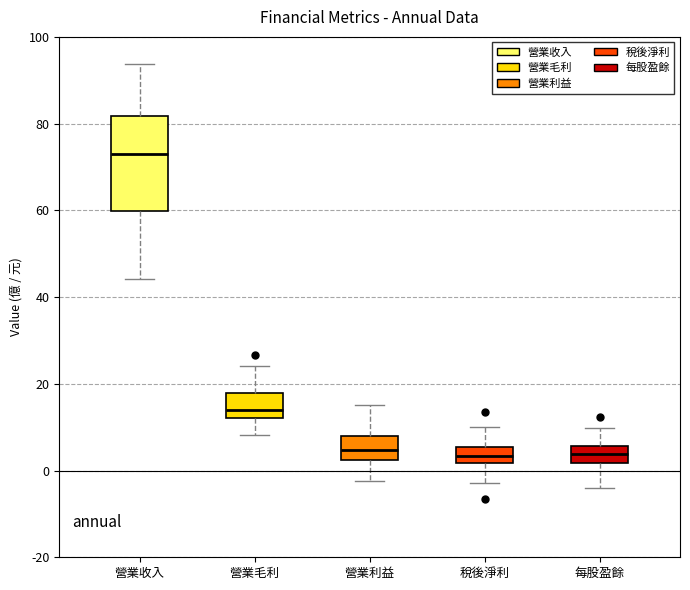

Reading left to right, transcribe this box plot: for each box, give where its median line is, the range the box spans, and where its two whiskers end, as read against the y-axis. The values are not printed on the chart, so give them approximately, as read against the axis.

營業收入: median 72, box 60 to 82, whiskers 44 to 94
營業毛利: median 14, box 12 to 18, whiskers 8 to 24
營業利益: median 4, box 2 to 8, whiskers -2 to 16
稅後淨利: median 4, box 2 to 6, whiskers -2 to 10
每股盈餘: median 4, box 2 to 6, whiskers -4 to 10